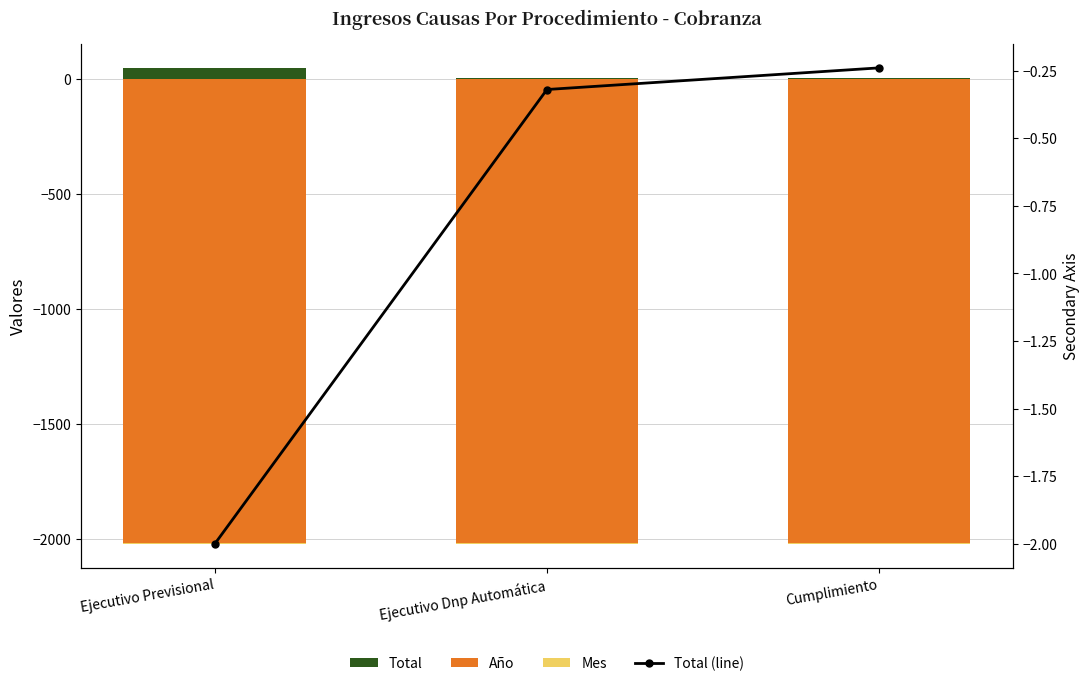

Reading left to right, what are all the values shown in this chart?

Total: Ejecutivo Previsional=50.0	Ejecutivo Dnp Automática=8.0	Cumplimiento=6.0
Año: Ejecutivo Previsional=-2019.0	Ejecutivo Dnp Automática=-2019.0	Cumplimiento=-2019.0
Mes: Ejecutivo Previsional=-2.0	Ejecutivo Dnp Automática=-2.0	Cumplimiento=-2.0
Total (line): Ejecutivo Previsional=-2.0	Ejecutivo Dnp Automática=-0.3	Cumplimiento=-0.2